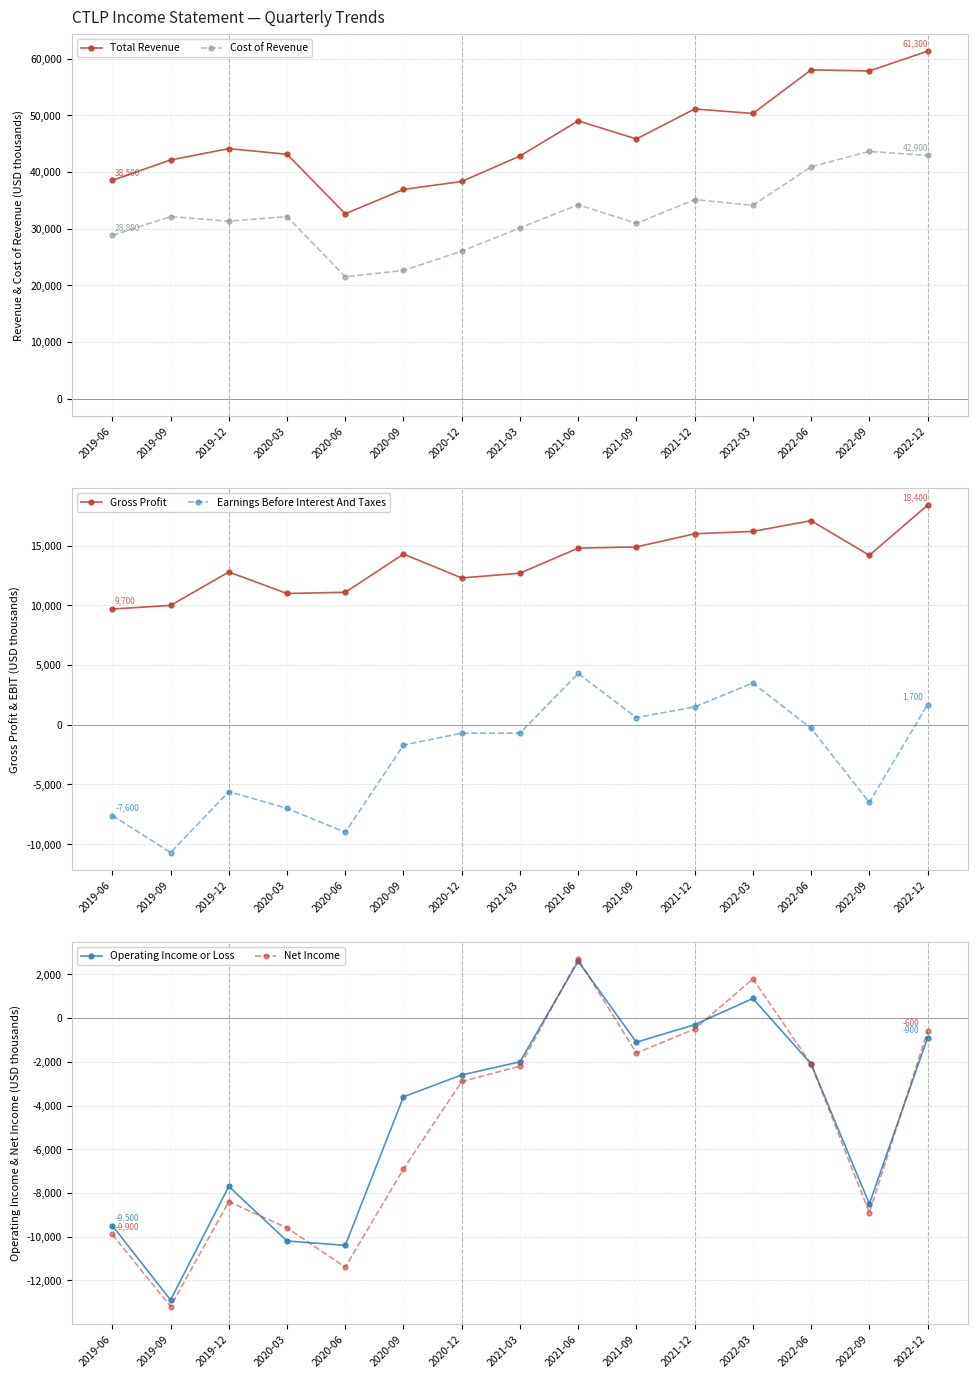

Reading right to left, what are all the values shown in this chart?

Total Revenue: 2022-12=61300	2022-09=57800	2022-06=58000	2022-03=50300	2021-12=51100	2021-09=45800	2021-06=49000	2021-03=42800	2020-12=38300	2020-09=36900	2020-06=32600	2020-03=43100	2019-12=44100	2019-09=42100	2019-06=38500
Cost of Revenue: 2022-12=42900	2022-09=43600	2022-06=40900	2022-03=34100	2021-12=35100	2021-09=30900	2021-06=34200	2021-03=30100	2020-12=26000	2020-09=22600	2020-06=21500	2020-03=32100	2019-12=31300	2019-09=32100	2019-06=28800
Gross Profit: 2022-12=18400	2022-09=14200	2022-06=17100	2022-03=16200	2021-12=16000	2021-09=14900	2021-06=14800	2021-03=12700	2020-12=12300	2020-09=14300	2020-06=11100	2020-03=11000	2019-12=12800	2019-09=10000	2019-06=9700
Earnings Before Interest And Taxes: 2022-12=1700	2022-09=-6500	2022-06=-300	2022-03=3500	2021-12=1500	2021-09=600	2021-06=4300	2021-03=-700	2020-12=-700	2020-09=-1700	2020-06=-9000	2020-03=-7000	2019-12=-5600	2019-09=-10700	2019-06=-7600
Operating Income or Loss: 2022-12=-900	2022-09=-8500	2022-06=-2100	2022-03=900	2021-12=-300	2021-09=-1100	2021-06=2600	2021-03=-2000	2020-12=-2600	2020-09=-3600	2020-06=-10400	2020-03=-10200	2019-12=-7700	2019-09=-12900	2019-06=-9500
Net Income: 2022-12=-600	2022-09=-8900	2022-06=-2100	2022-03=1800	2021-12=-500	2021-09=-1600	2021-06=2700	2021-03=-2200	2020-12=-2900	2020-09=-6900	2020-06=-11400	2020-03=-9600	2019-12=-8400	2019-09=-13200	2019-06=-9900